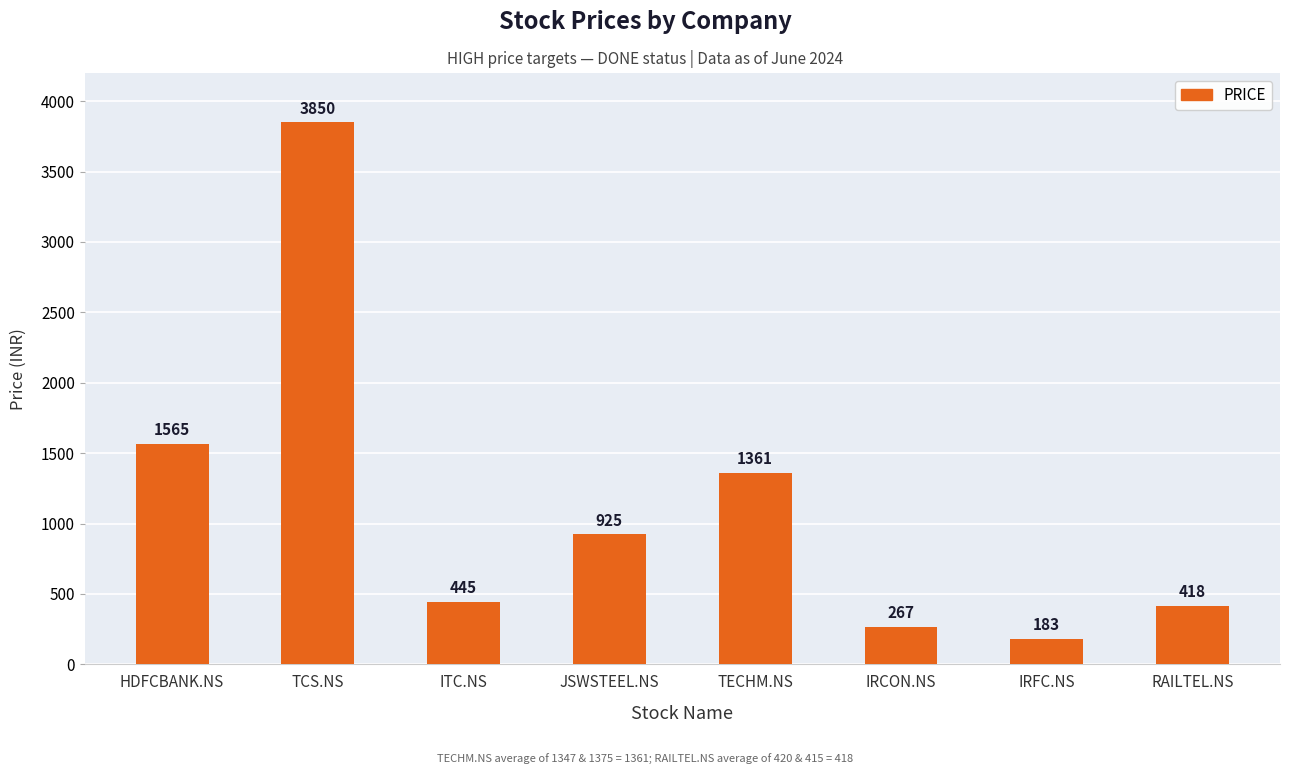

What is the difference between the maximum and minimum values?

3667